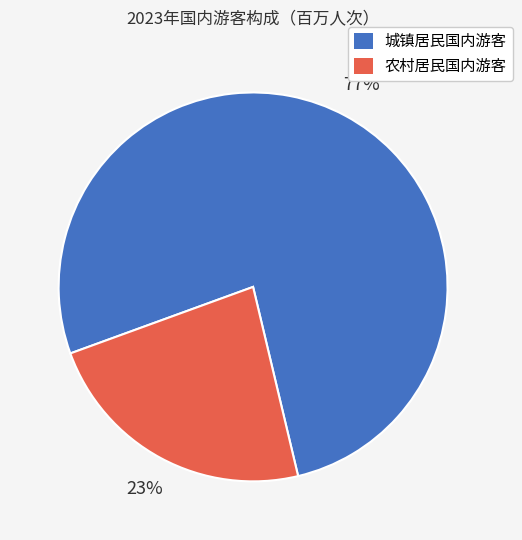

Do 城镇居民国内游客 and 农村居民国内游客 together represent more than half of the pie?

Yes